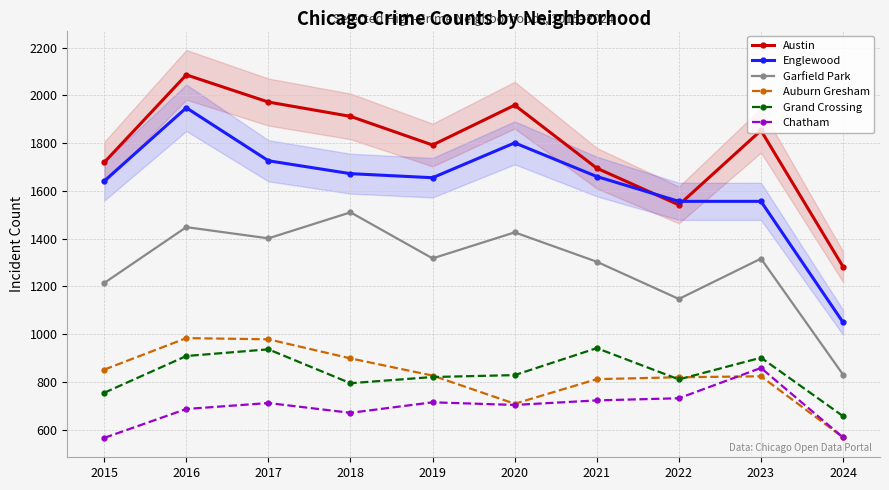

At how many categories does at least one series exceed 1861?

4